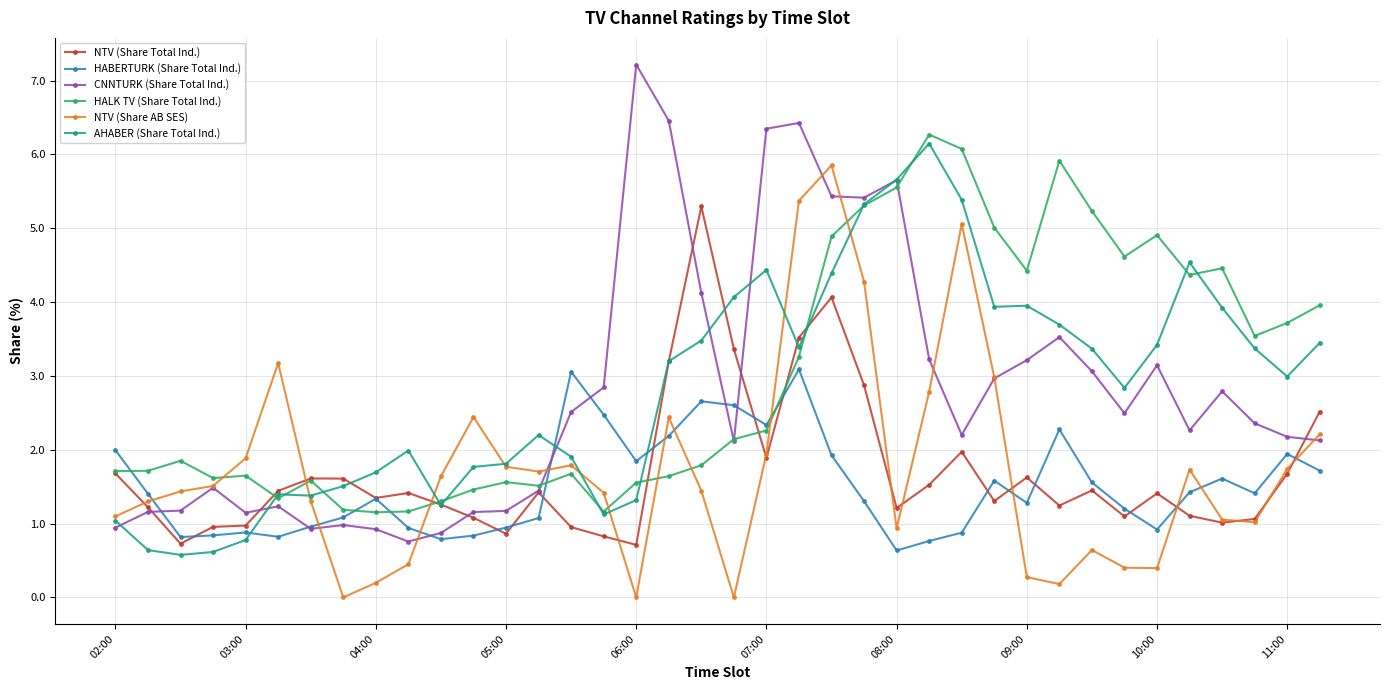

What is the lowest value of the HABERTURK (Share Total Ind.) series?

0.6